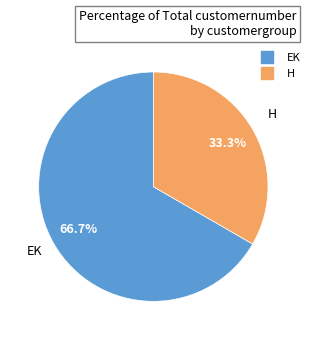

Does any single category account for the majority?

Yes